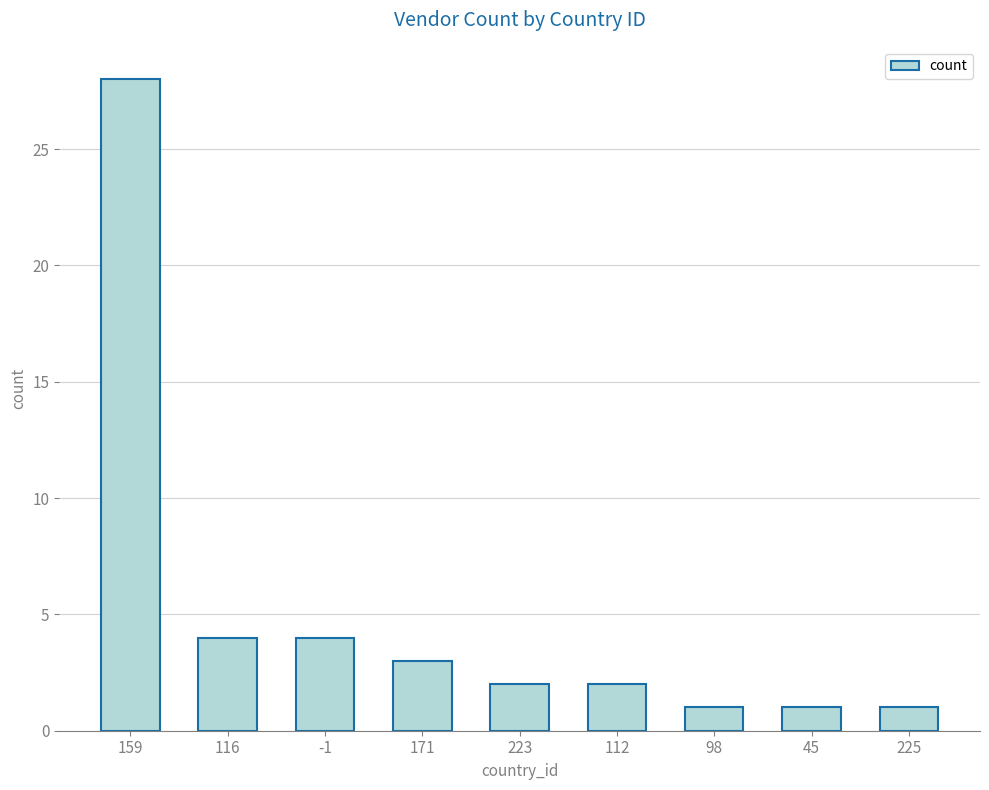

Which label corresponds to the largest value in the chart?

159